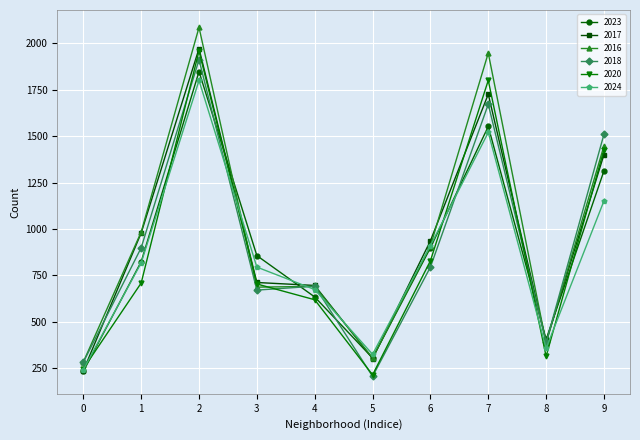

Is the value of 2024 at 6 greater than the value of 2017 at 9?

No